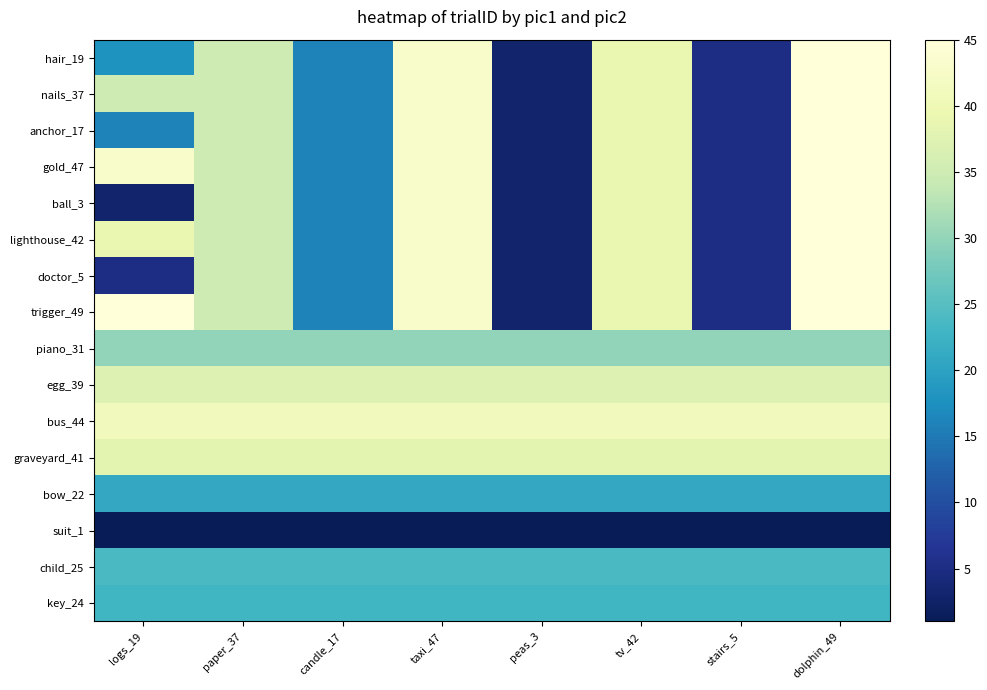

Reading right to left, what are all the values shown in this chart?

hair_19: dolphin_49=45	stairs_5=5	tv_42=39	peas_3=3	taxi_47=43	candle_17=16	paper_37=35	logs_19=18
nails_37: dolphin_49=45	stairs_5=5	tv_42=39	peas_3=3	taxi_47=43	candle_17=16	paper_37=35	logs_19=35
anchor_17: dolphin_49=45	stairs_5=5	tv_42=39	peas_3=3	taxi_47=43	candle_17=16	paper_37=35	logs_19=16
gold_47: dolphin_49=45	stairs_5=5	tv_42=39	peas_3=3	taxi_47=43	candle_17=16	paper_37=35	logs_19=43
ball_3: dolphin_49=45	stairs_5=5	tv_42=39	peas_3=3	taxi_47=43	candle_17=16	paper_37=35	logs_19=3
lighthouse_42: dolphin_49=45	stairs_5=5	tv_42=39	peas_3=3	taxi_47=43	candle_17=16	paper_37=35	logs_19=39
doctor_5: dolphin_49=45	stairs_5=5	tv_42=39	peas_3=3	taxi_47=43	candle_17=16	paper_37=35	logs_19=5
trigger_49: dolphin_49=45	stairs_5=5	tv_42=39	peas_3=3	taxi_47=43	candle_17=16	paper_37=35	logs_19=45
piano_31: dolphin_49=30	stairs_5=30	tv_42=30	peas_3=30	taxi_47=30	candle_17=30	paper_37=30	logs_19=30
egg_39: dolphin_49=37	stairs_5=37	tv_42=37	peas_3=37	taxi_47=37	candle_17=37	paper_37=37	logs_19=37
bus_44: dolphin_49=41	stairs_5=41	tv_42=41	peas_3=41	taxi_47=41	candle_17=41	paper_37=41	logs_19=41
graveyard_41: dolphin_49=38	stairs_5=38	tv_42=38	peas_3=38	taxi_47=38	candle_17=38	paper_37=38	logs_19=38
bow_22: dolphin_49=21	stairs_5=21	tv_42=21	peas_3=21	taxi_47=21	candle_17=21	paper_37=21	logs_19=21
suit_1: dolphin_49=1	stairs_5=1	tv_42=1	peas_3=1	taxi_47=1	candle_17=1	paper_37=1	logs_19=1
child_25: dolphin_49=24	stairs_5=24	tv_42=24	peas_3=24	taxi_47=24	candle_17=24	paper_37=24	logs_19=24
key_24: dolphin_49=23	stairs_5=23	tv_42=23	peas_3=23	taxi_47=23	candle_17=23	paper_37=23	logs_19=23